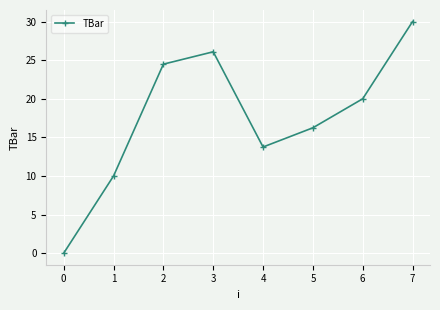

At which category does the chart reach its peak across all series?

7